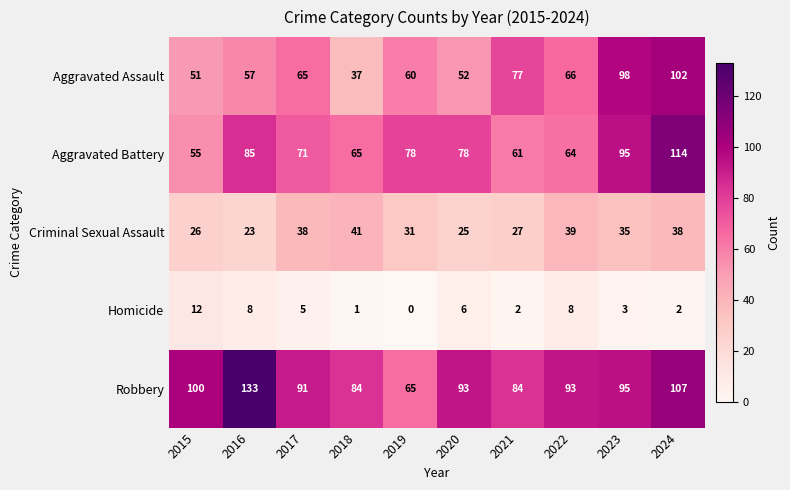

At which category is the sum across all series the highest?

2024